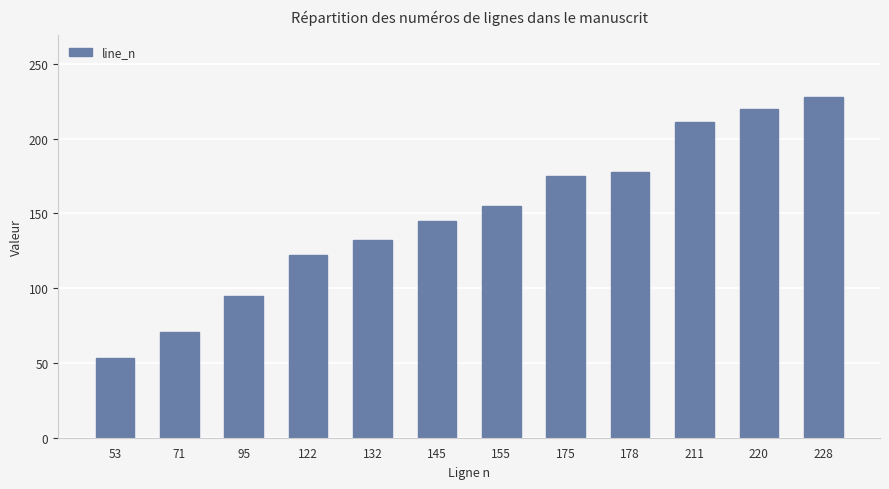

Approximately how many times larger is the value at 145 compared to 228?

0.6